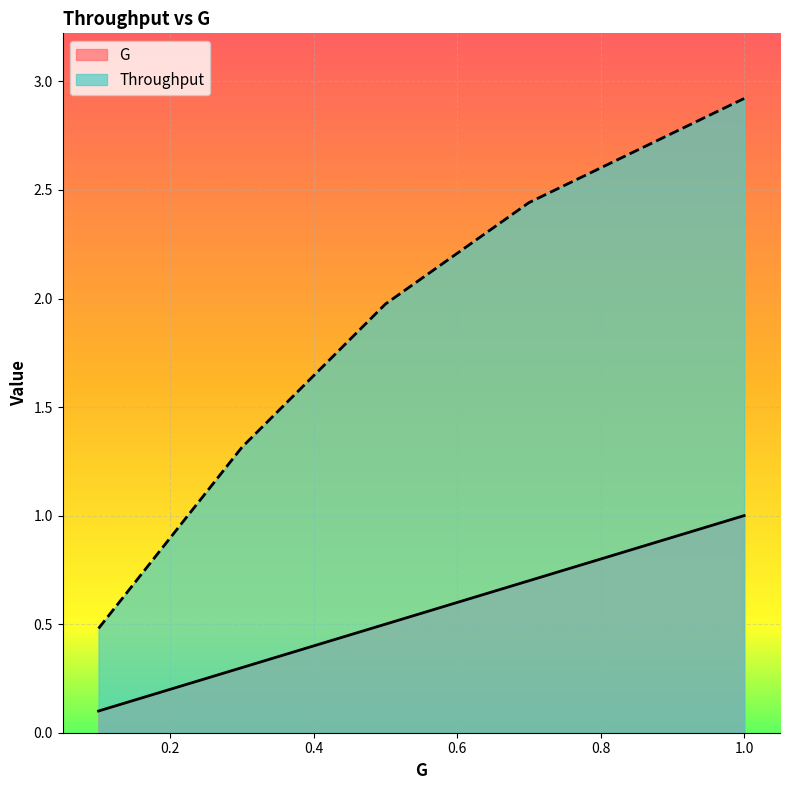

What is the sum of all Throughput values?

9.1